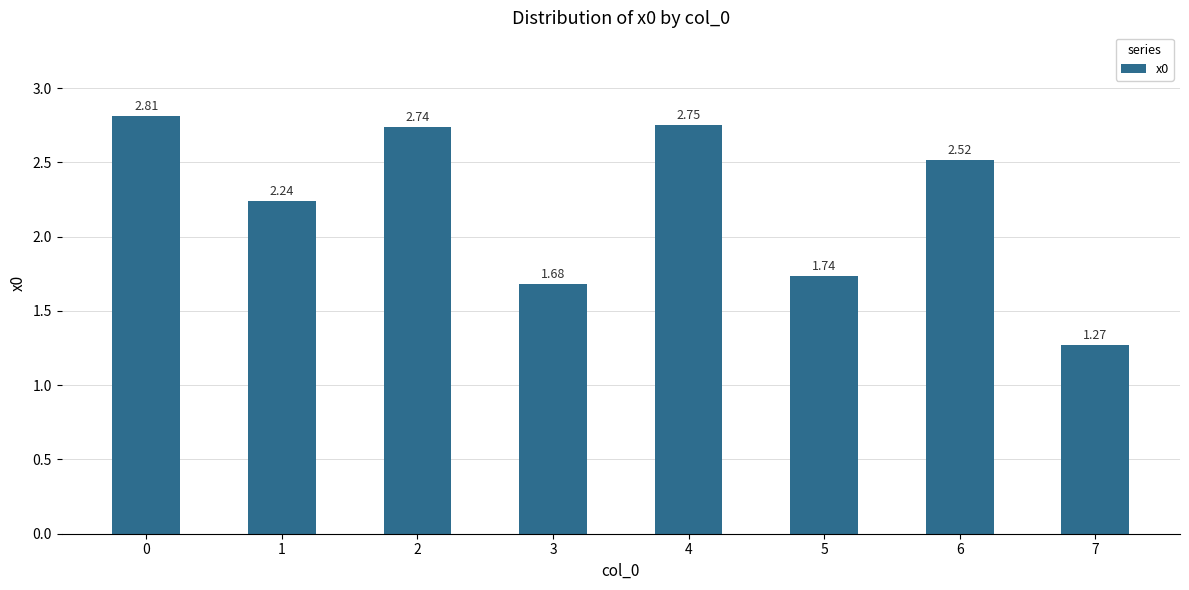

How many data points are less than 2?

3